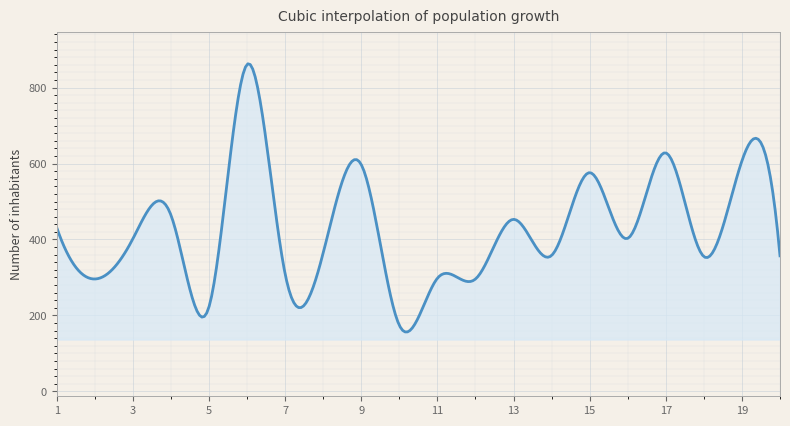

What is the difference between the maximum and minimum values?

705.9